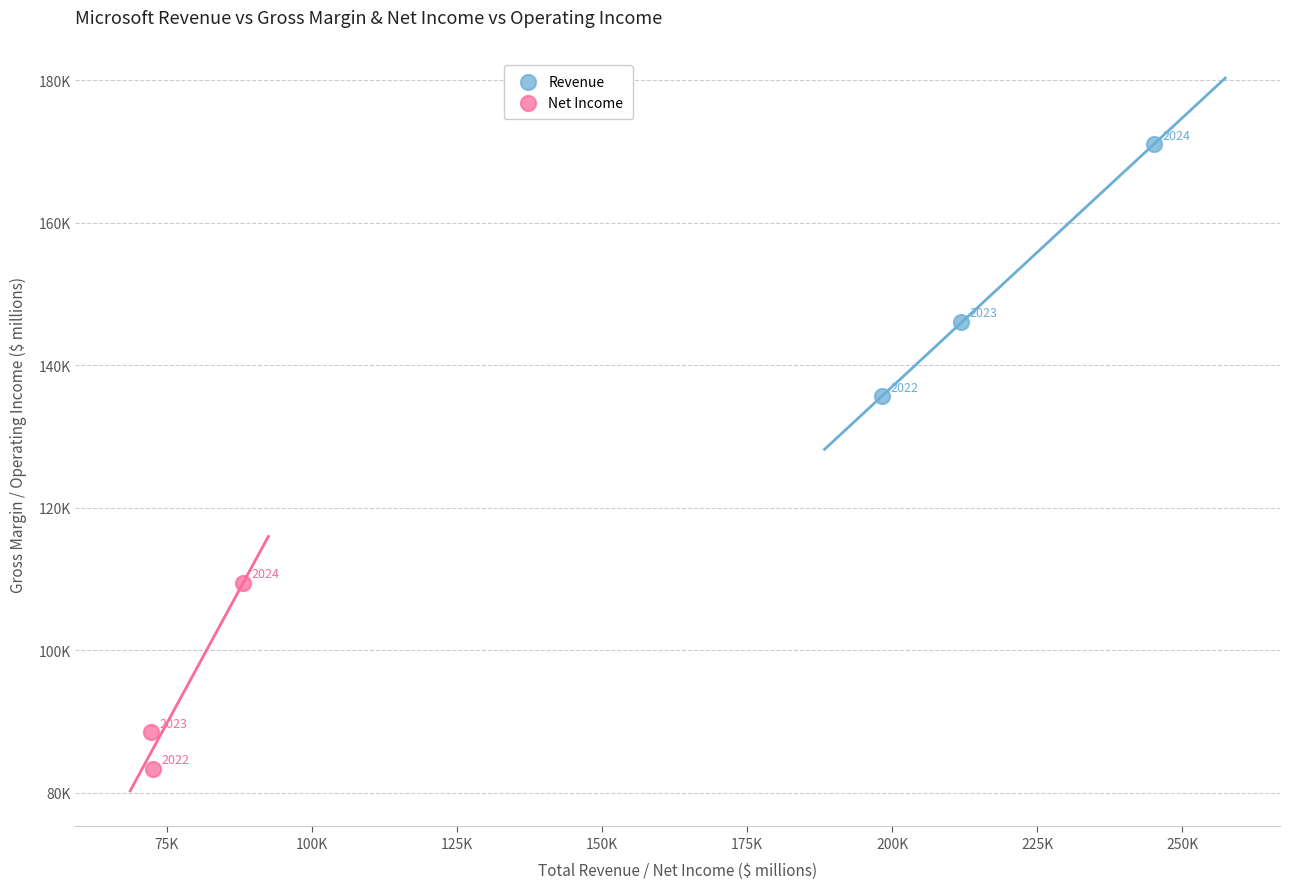

What are all the series names shown in the legend?

Revenue, Net Income